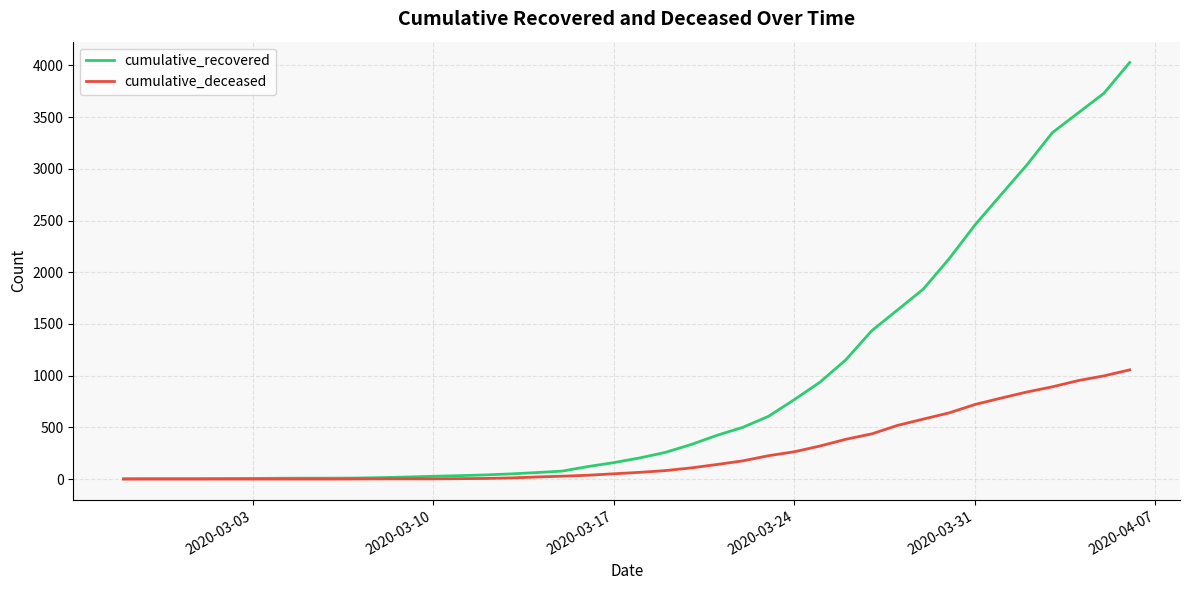

Rank the series by their average value, from highest to lowest.

cumulative_recovered, cumulative_deceased